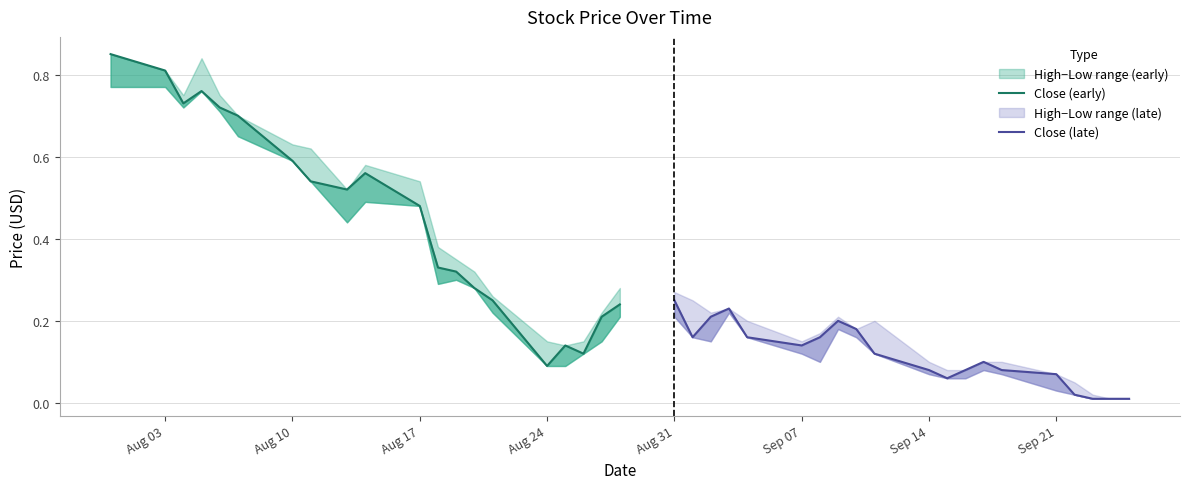

True or false: Close (early) and Close (late) intersect in this chart.

False